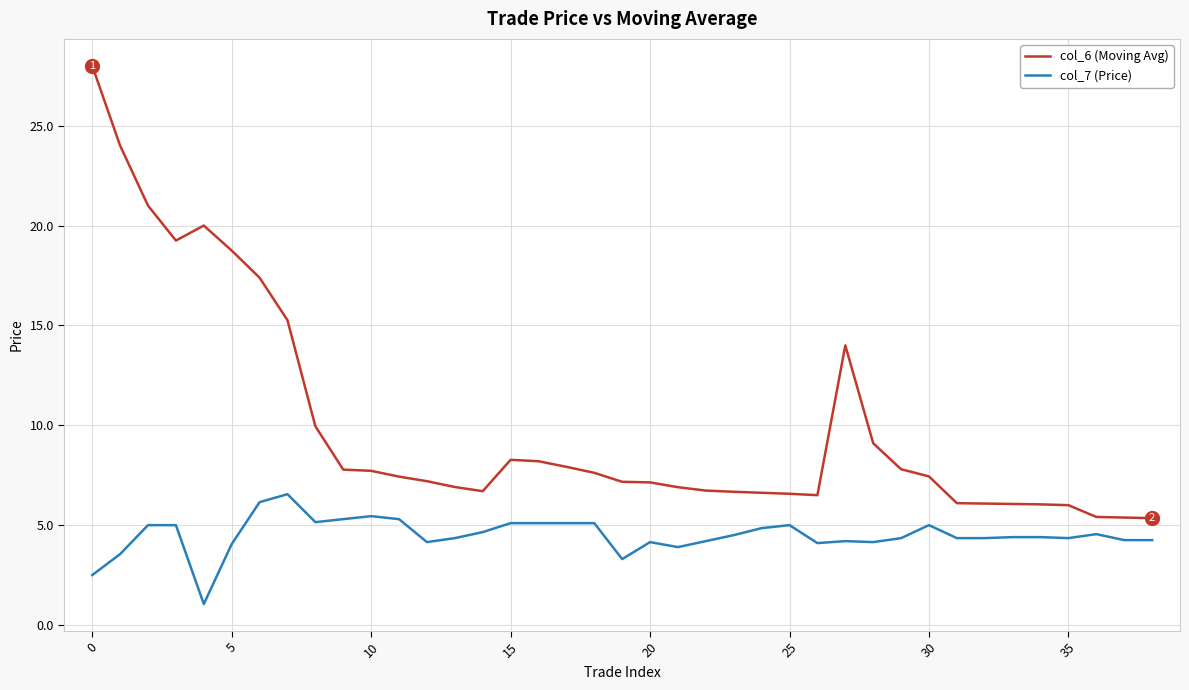

What is the maximum value shown in the chart?

28.0